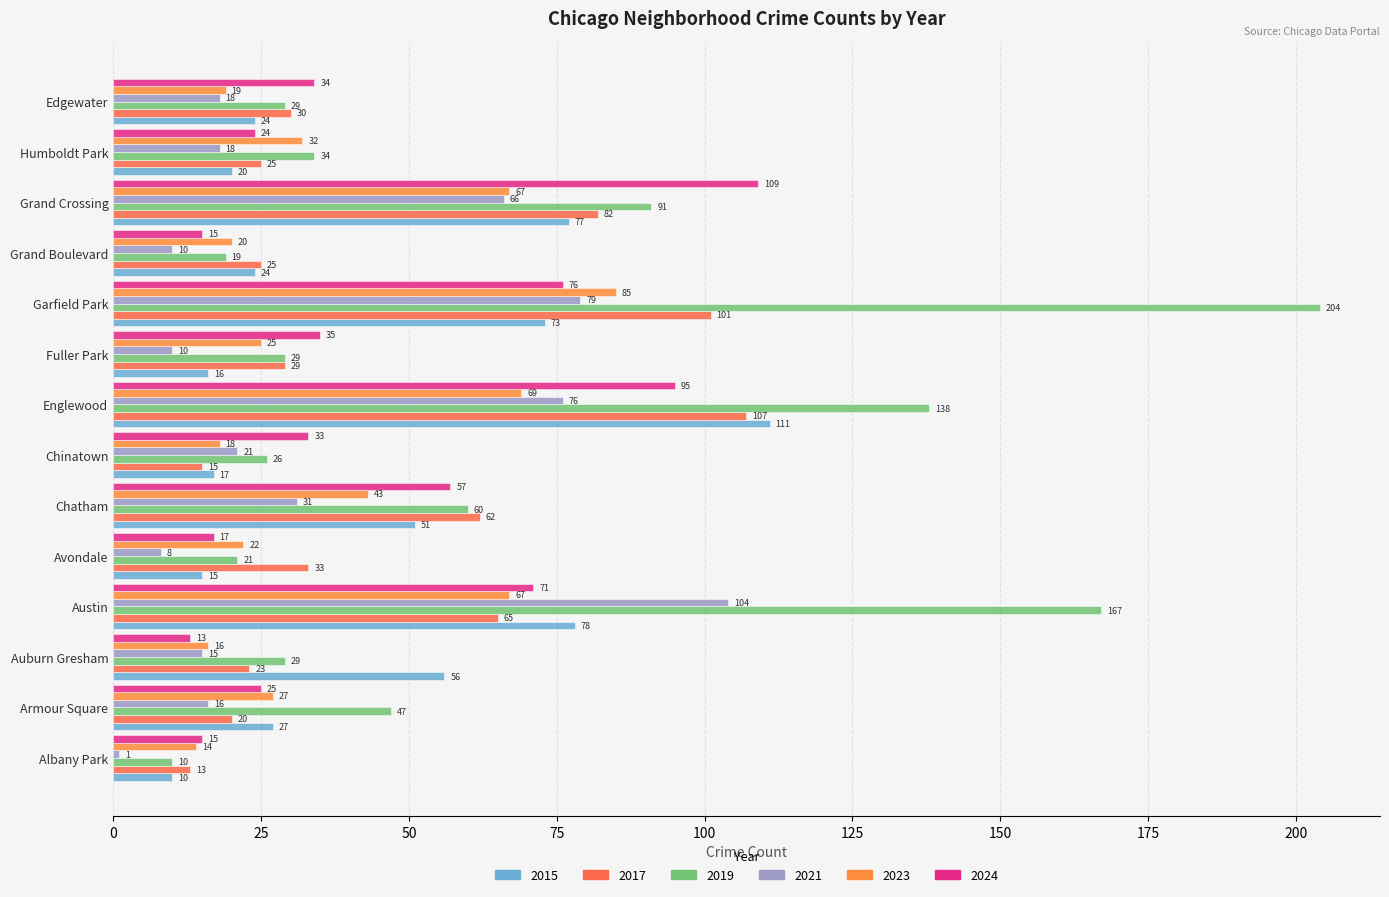

What is the maximum value for 2017?

107